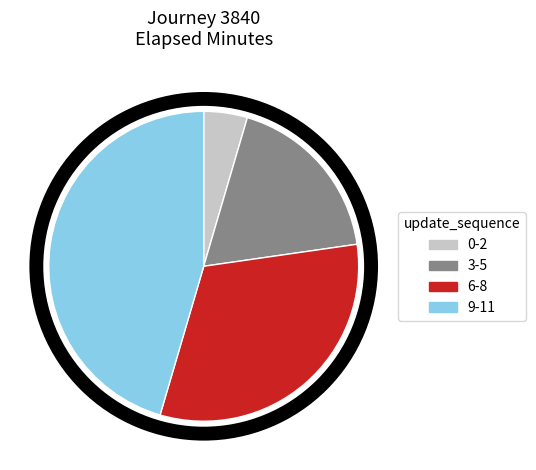

Does any single category account for the majority?

No